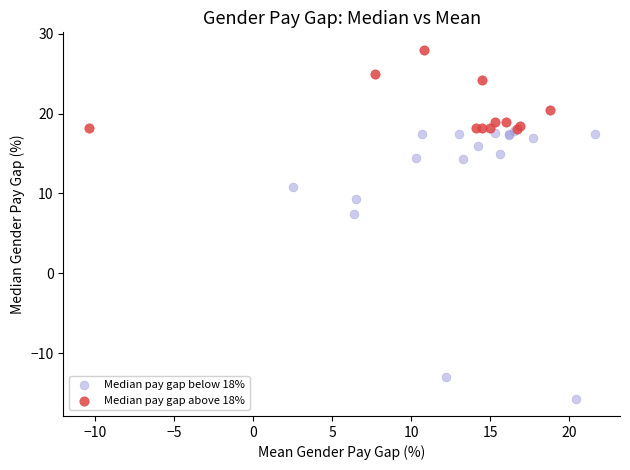

Which series contains the highest Y value?

Median pay gap above 18%